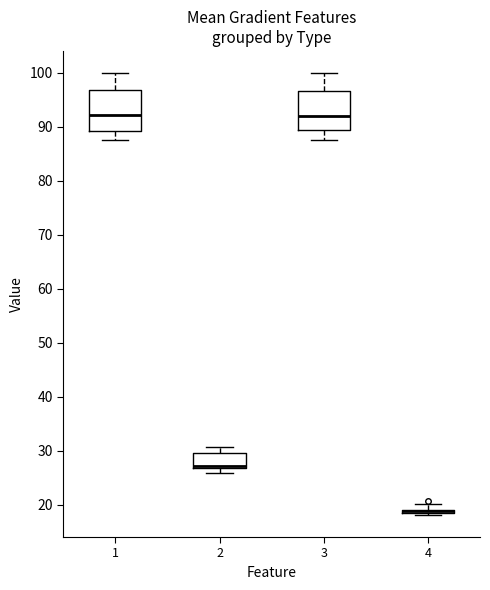

Where is the upper edge of the box at x = 2 on the y-axis? The values are not printed on the chart, so give them approximately, as read against the axis.

30